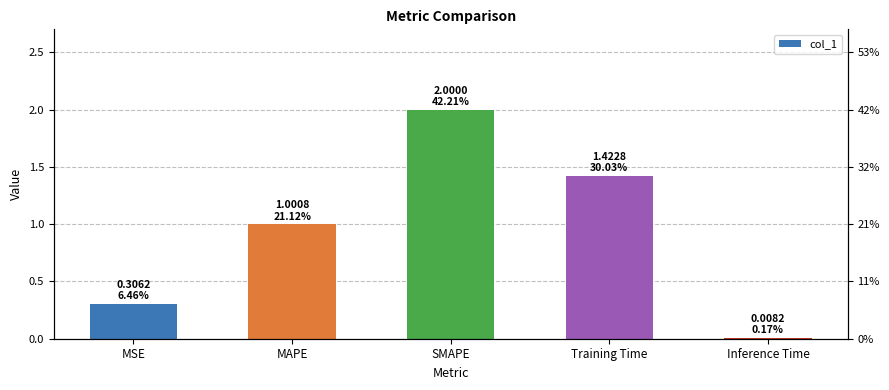

List the labels in order of value, largest first.

SMAPE, Training Time, MAPE, MSE, Inference Time